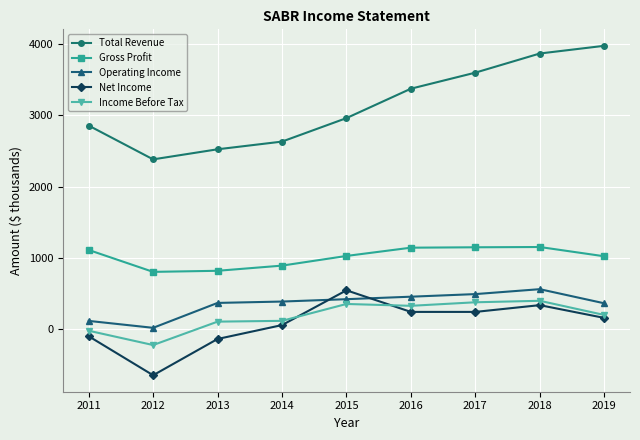

What are all the series names shown in the legend?

Total Revenue, Gross Profit, Operating Income, Net Income, Income Before Tax